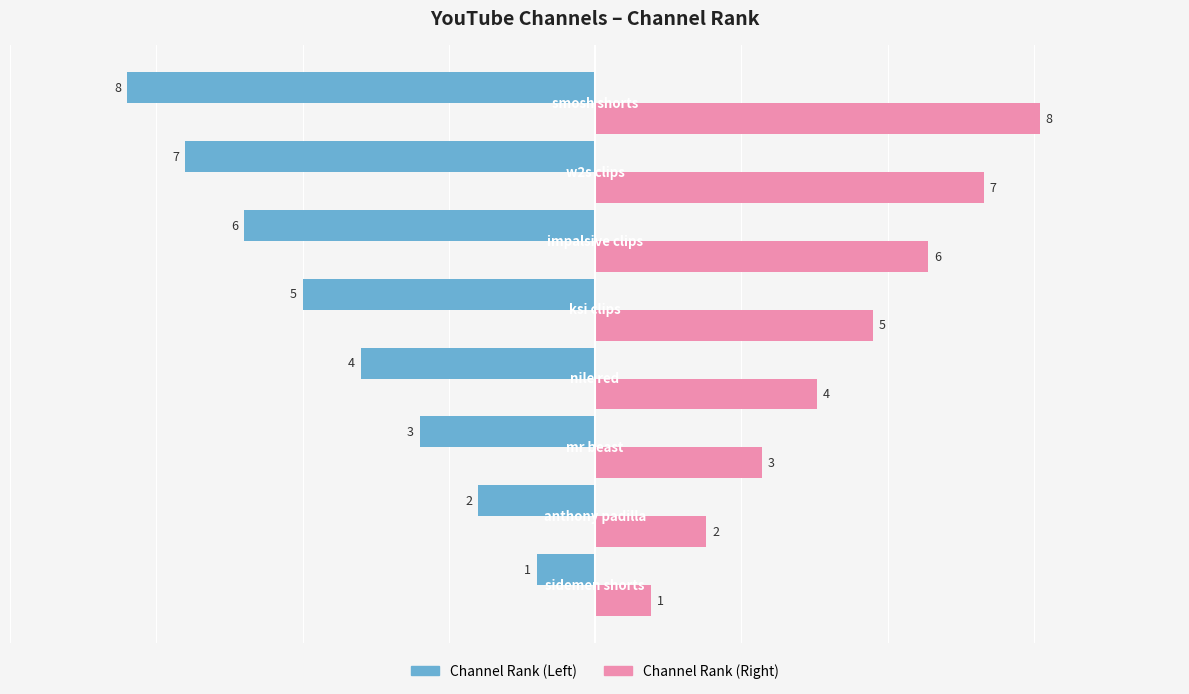

Which series has the largest total across all categories?

Channel Rank (Right)